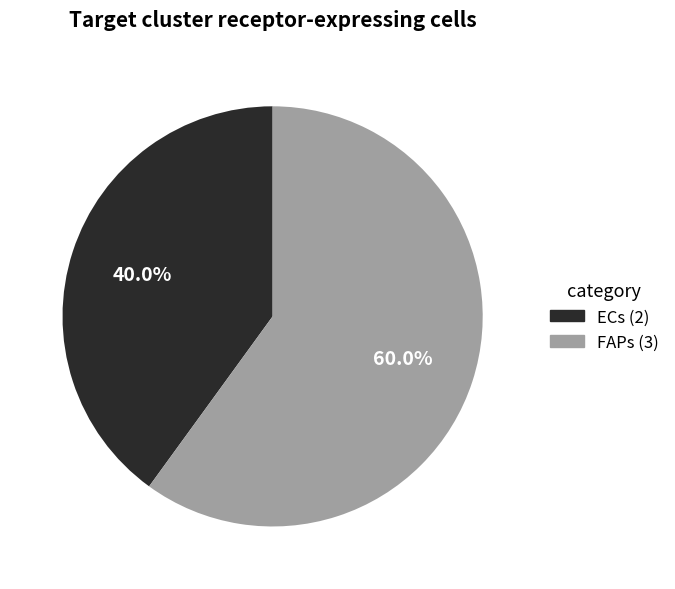

The FAPs slice represents 60% of the pie. True or false?

True